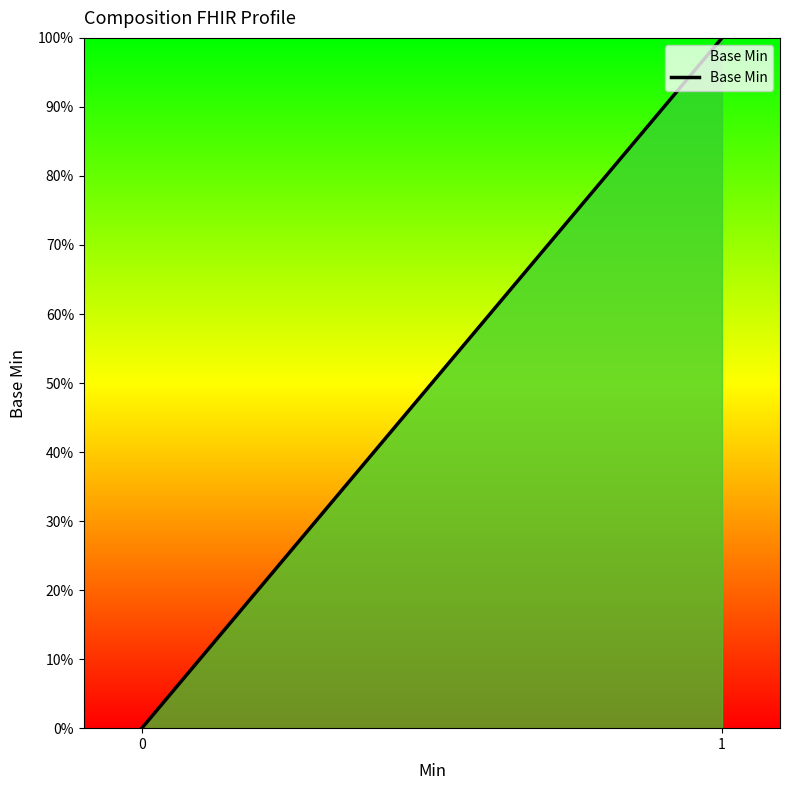

What is the maximum value shown in the chart?

100